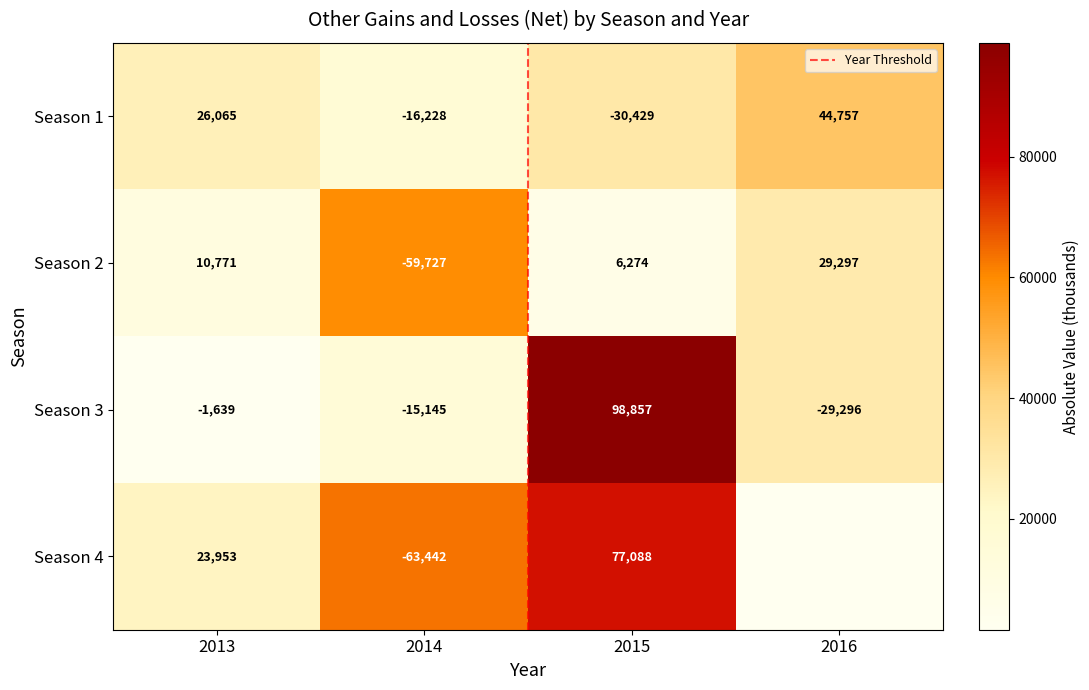

How many 4 values are between 0 and 77088?

3